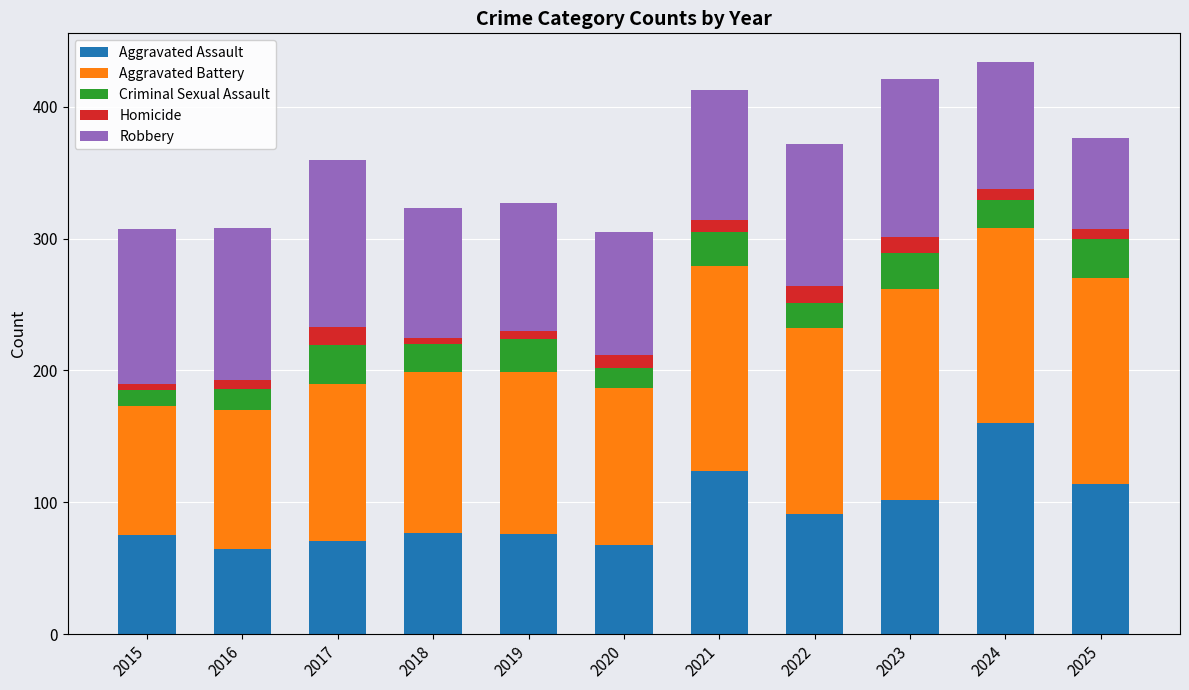

What is the maximum value for Aggravated Assault?

160